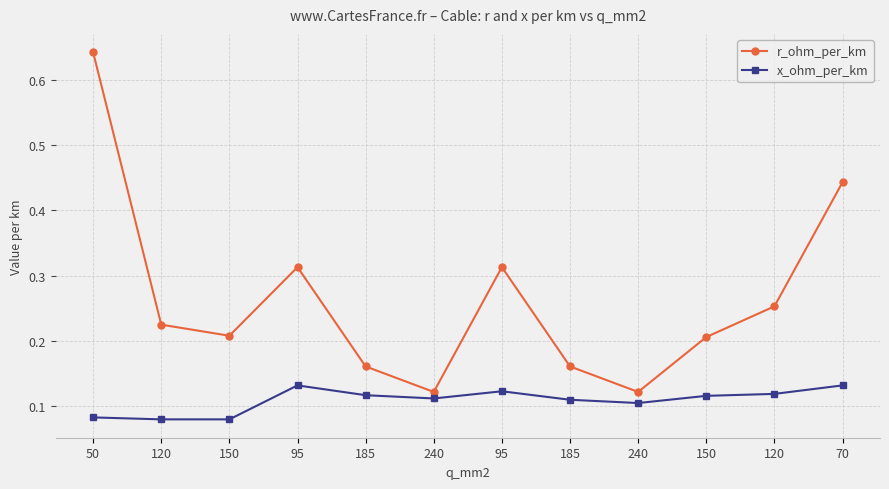

What is the value of the x_ohm_per_km point at the 3rd from the left?

0.1